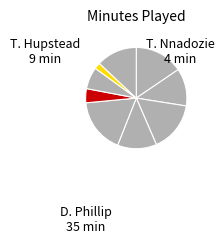

Is there any slice that represents more than half of the pie?

No